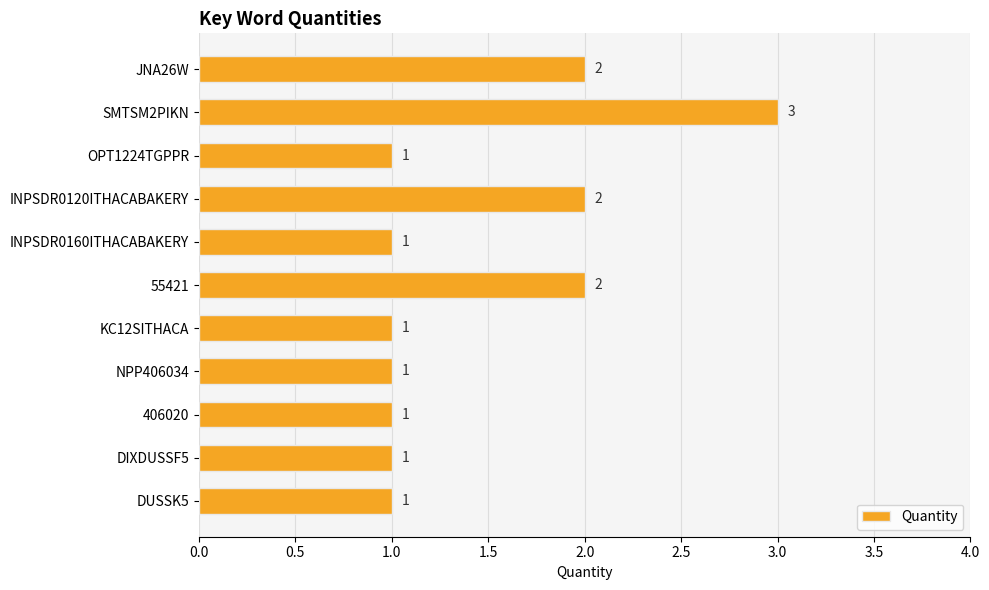

Between SMTSM2PIKN and INPSDR0160ITHACABAKERY, which is larger?

SMTSM2PIKN